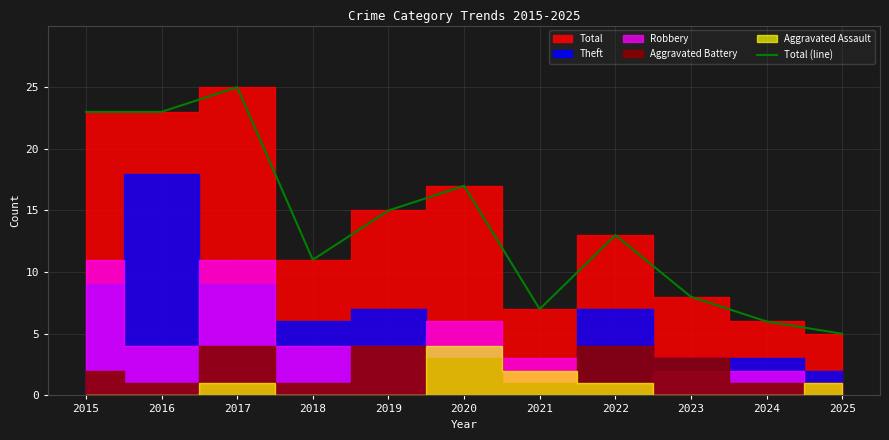

Does the chart have visible grid lines?

Yes